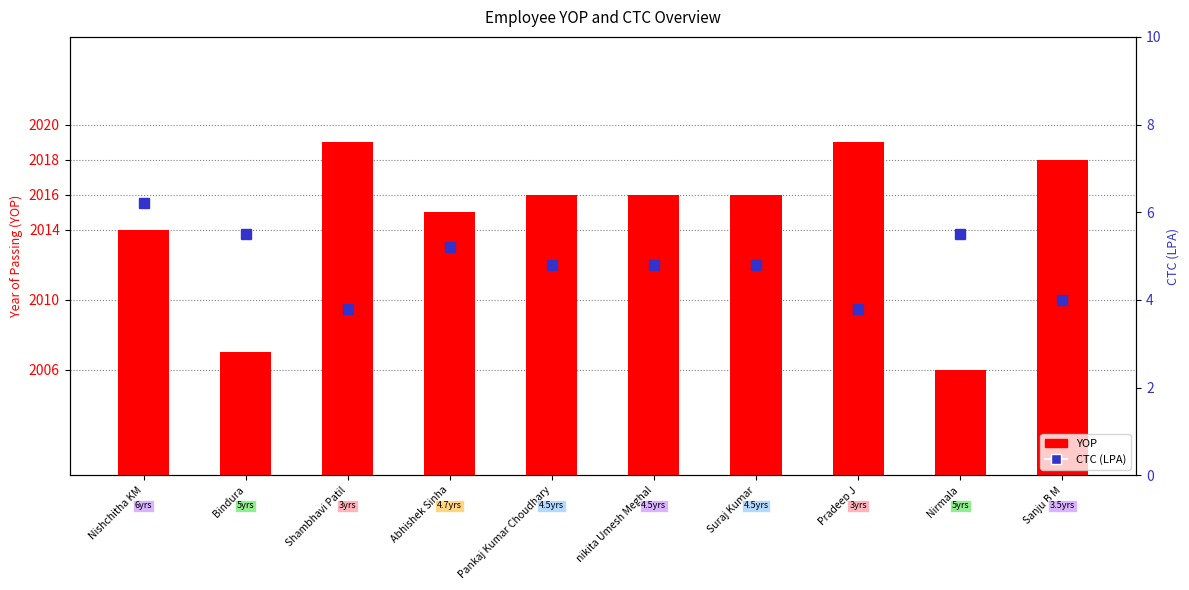

Reading right to left, list all the values displayed in this chart.

YOP: Sanju B M=2018.0	Nirmala=2006.0	Pradeep J=2019.0	Suraj Kumar=2016.0	nikita Umesh Meghal=2016.0	Pankaj Kumar Choudhary=2016.0	Abhishek Sinha=2015.0	Shambhavi Patil=2019.0	Bindura=2007.0	Nishchitha KM=2014.0
CTC (LPA): Sanju B M=4.0	Nirmala=5.5	Pradeep J=3.8	Suraj Kumar=4.8	nikita Umesh Meghal=4.8	Pankaj Kumar Choudhary=4.8	Abhishek Sinha=5.2	Shambhavi Patil=3.8	Bindura=5.5	Nishchitha KM=6.2